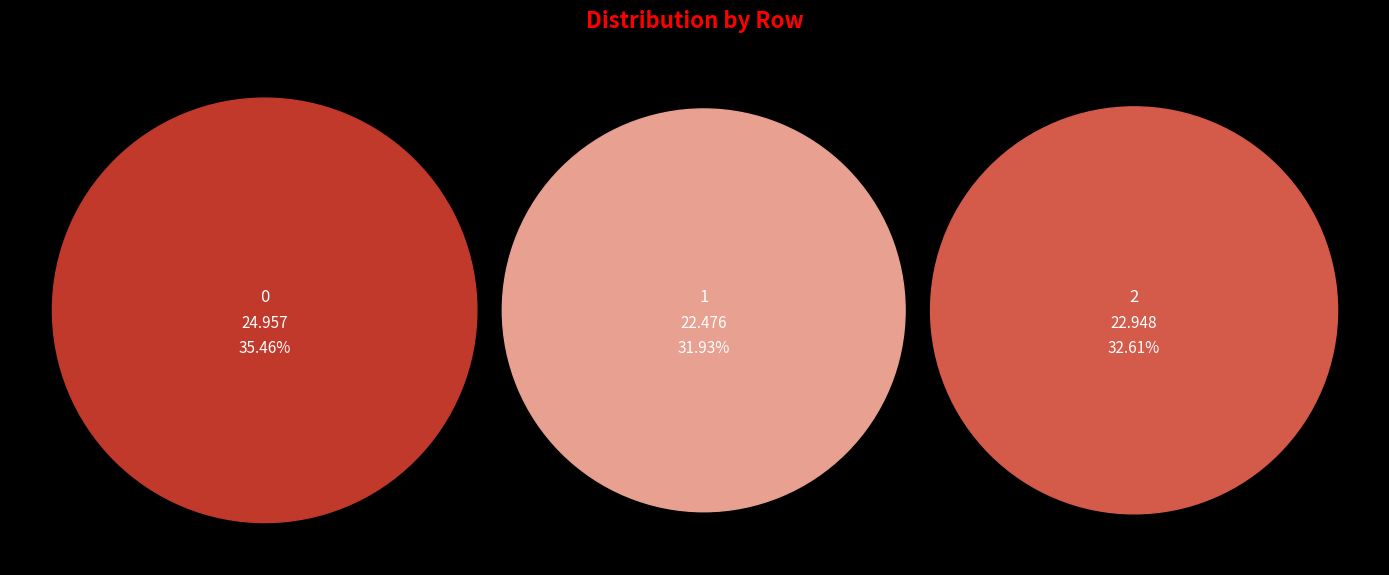

How many segments does this pie chart have?

3